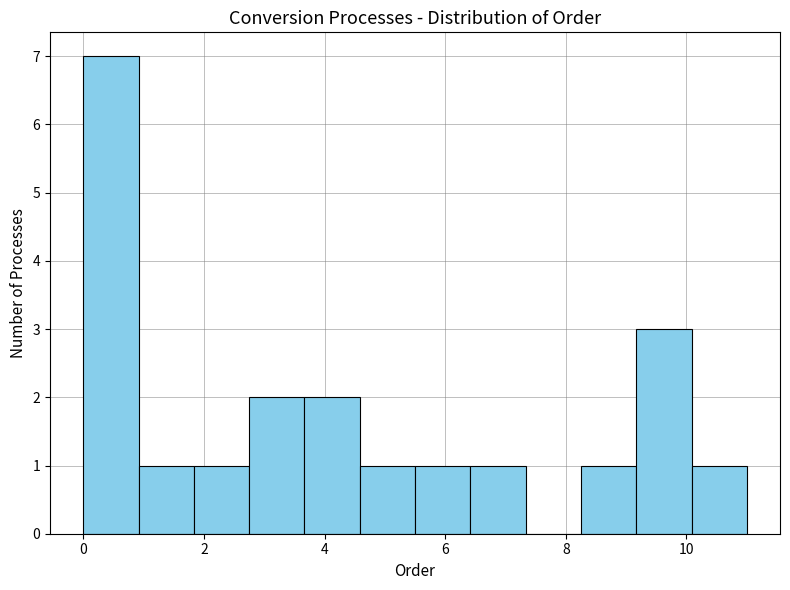

Reading left to right, transcribe this chart: for each bar, give the range it covers on the x-axis and its height. Neither the bar edges nor the heights are printed on the chart, so give them approximately, as read against the axes.

0.0 to 1.0: 7
1.0 to 1.8: 1
1.8 to 2.8: 1
2.8 to 3.6: 2
3.6 to 4.6: 2
4.6 to 5.6: 1
5.6 to 6.4: 1
6.4 to 7.4: 1
7.4 to 8.2: 0
8.2 to 9.2: 1
9.2 to 10.0: 3
10.0 to 11.0: 1